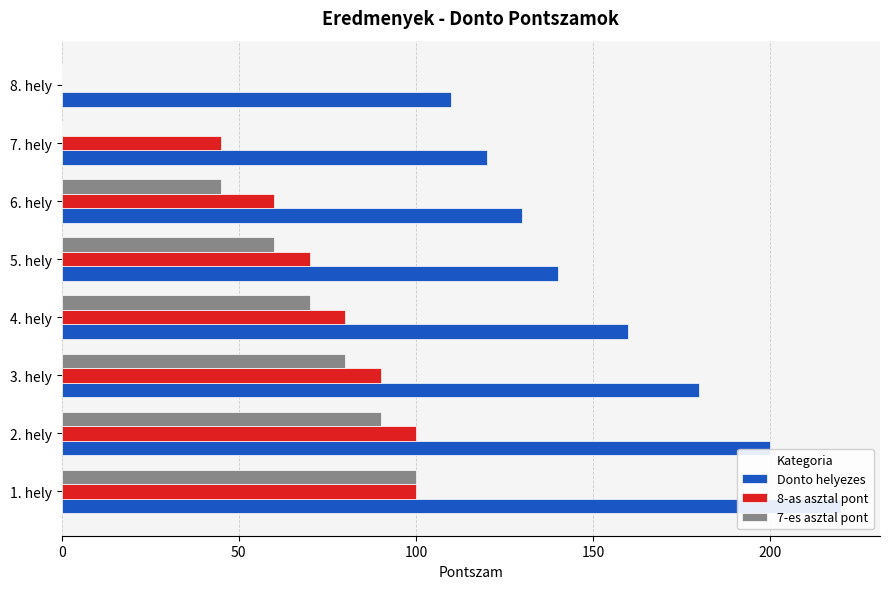

Rank the series by their maximum value, from highest to lowest.

Donto helyezes, 8-as asztal pont, 7-es asztal pont